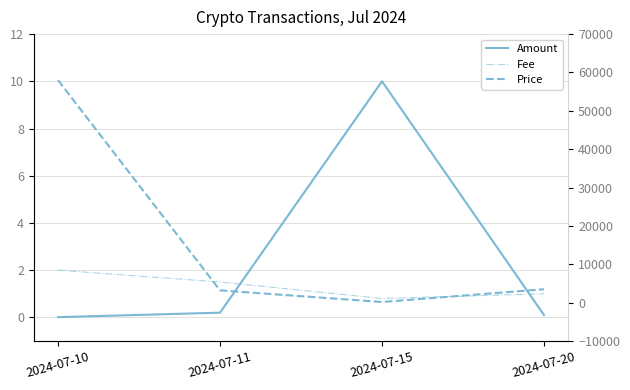

Which series has the largest range (max minus min)?

Price